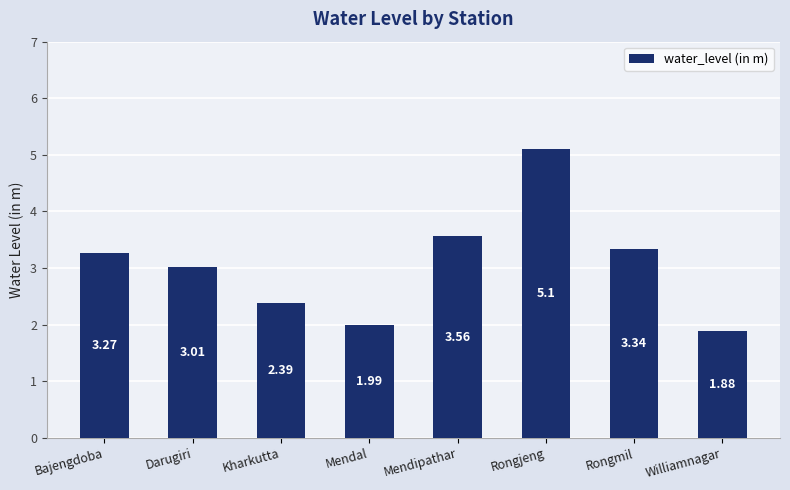

Which has a higher value, Williamnagar or Rongjeng?

Rongjeng